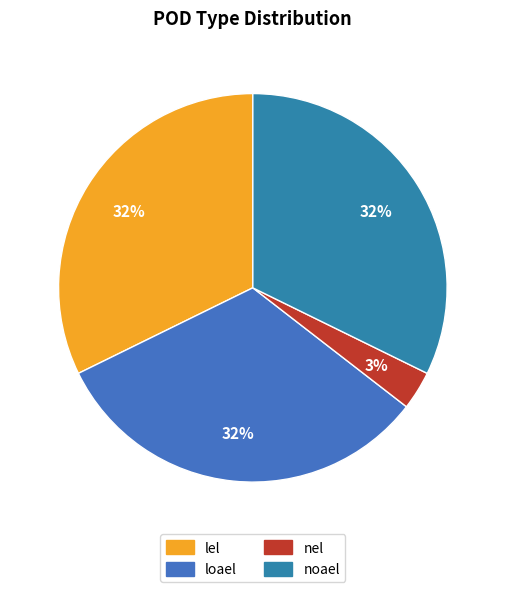

Count the number of slices in the pie.

4